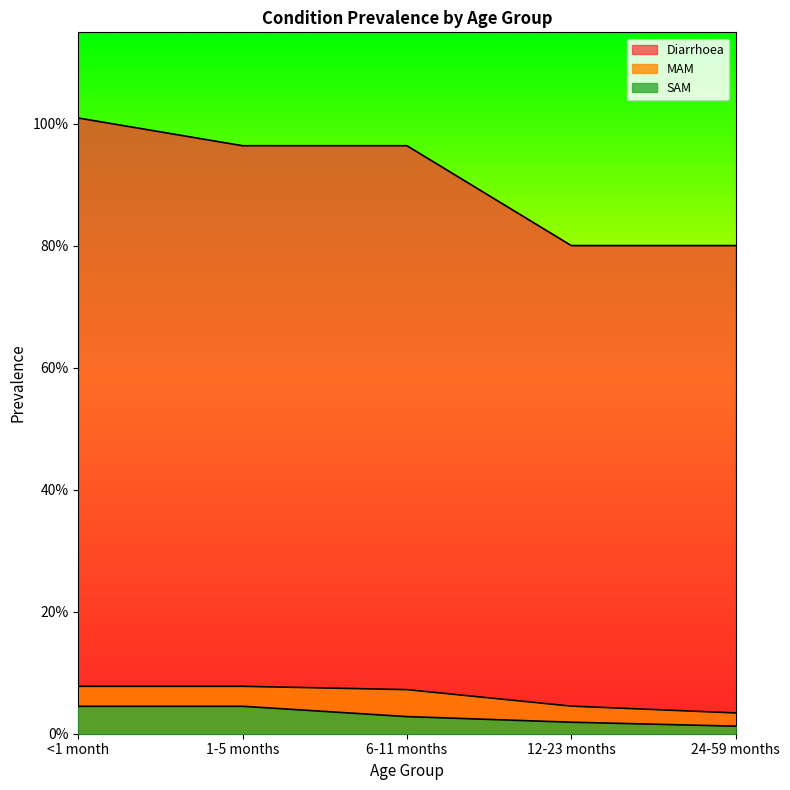

The MAM series shows 0.1 at 24-59 months. True or false?

False